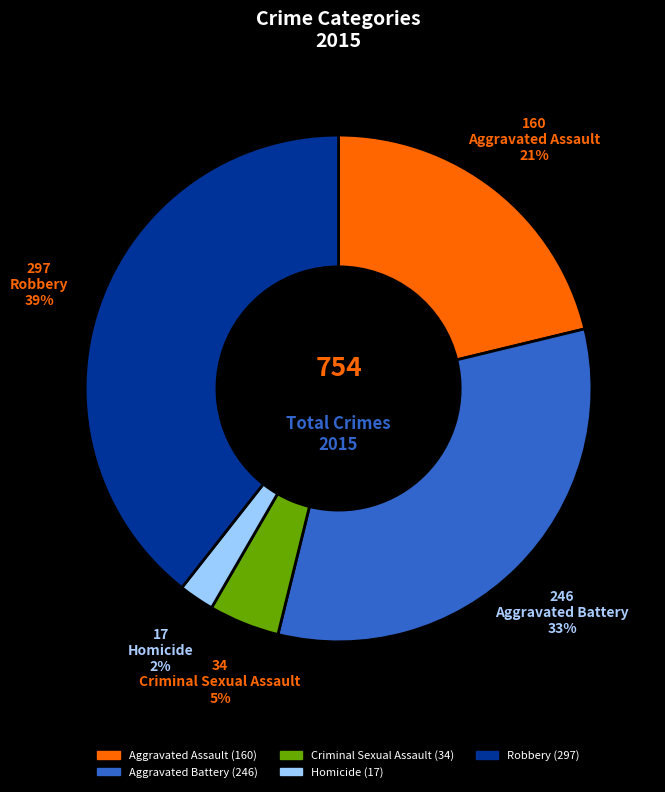

How many slices are in this pie chart?

5